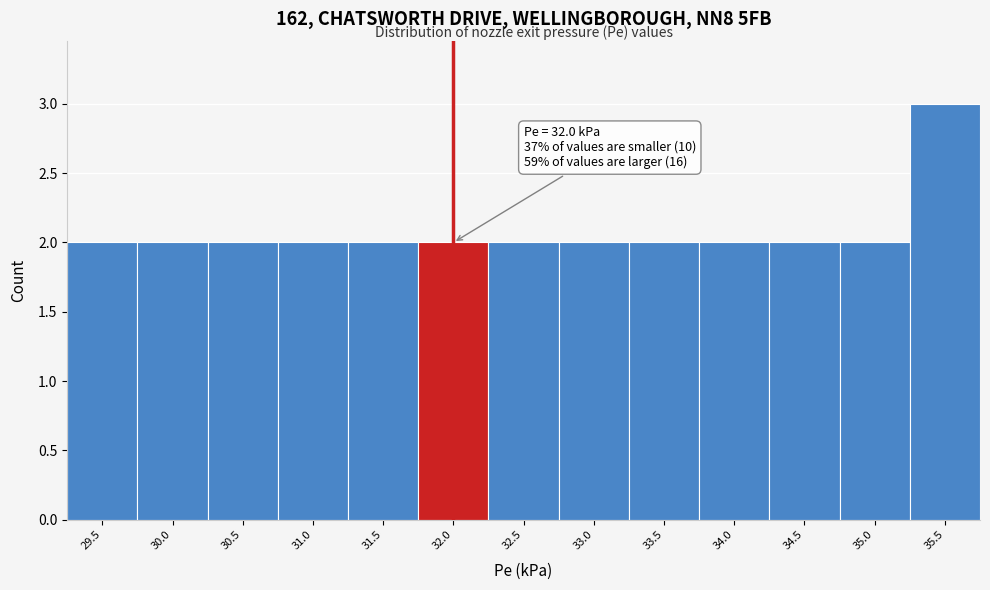

Reading left to right, transcribe all the data shown in this chart.

29.5=2	30.0=2	30.5=2	31.0=2	31.5=2	32.0=2	32.5=2	33.0=2	33.5=2	34.0=2	34.5=2	35.0=2	35.5=3